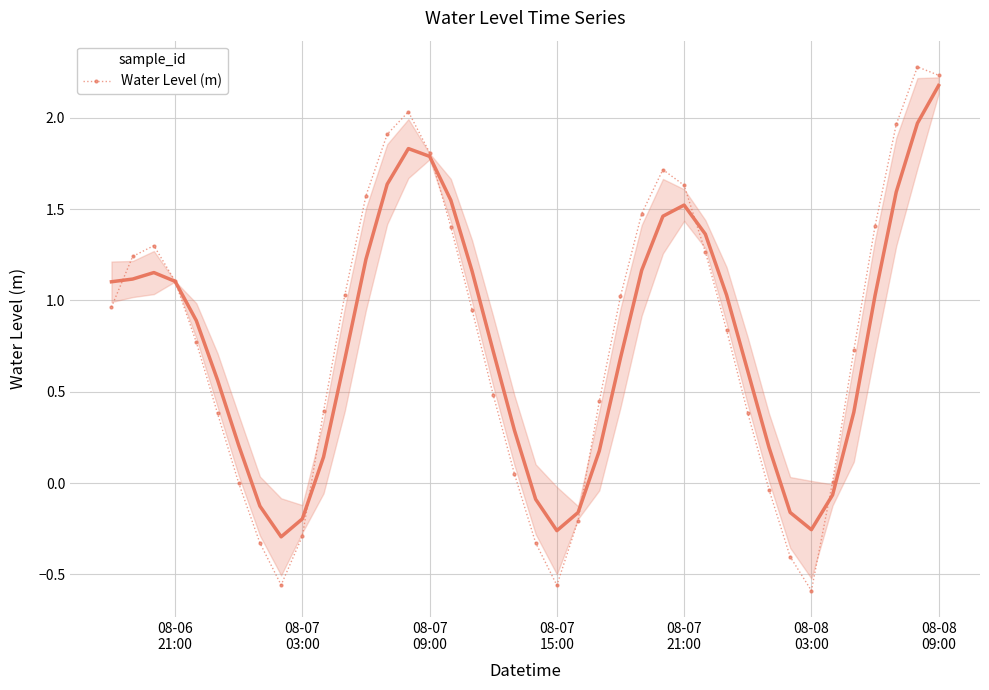

In Water Level (m), how many points are lower than both neighbors (excluding endpoints)?

3